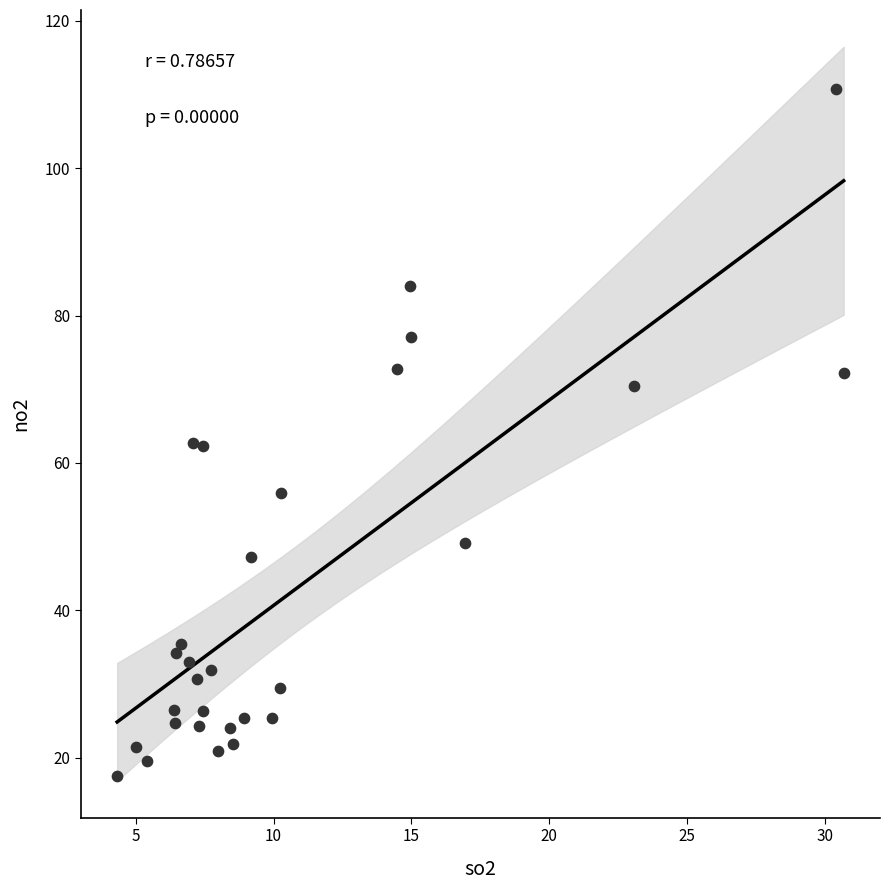

What is the range of X values (max minus min)?

26.4